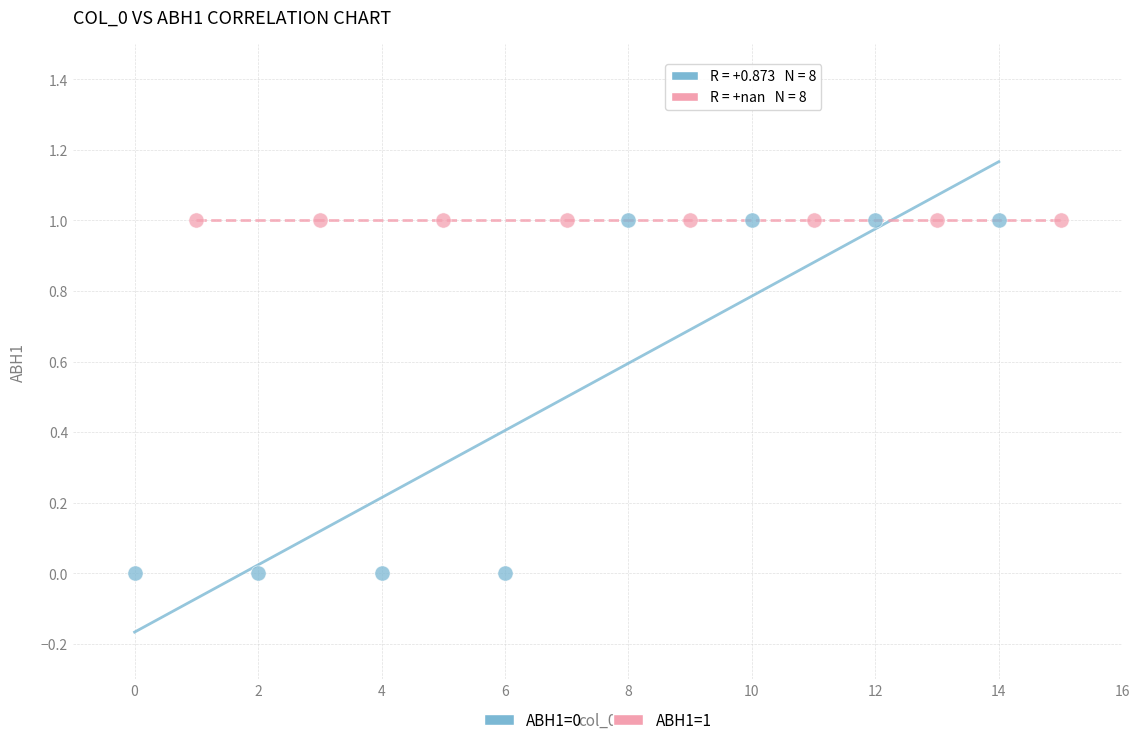

Which series reaches the minimum Y coordinate?

ABH1=0